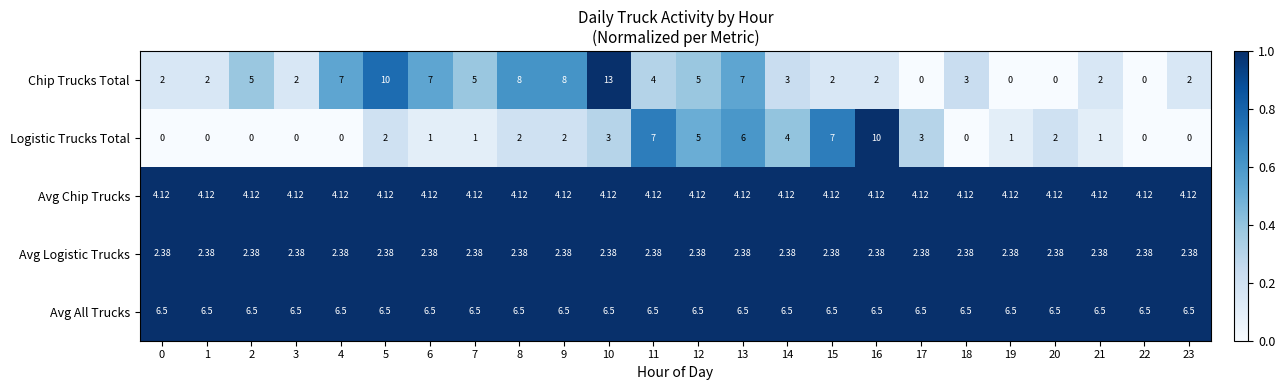

At how many categories does at least one series exceed 0?

24